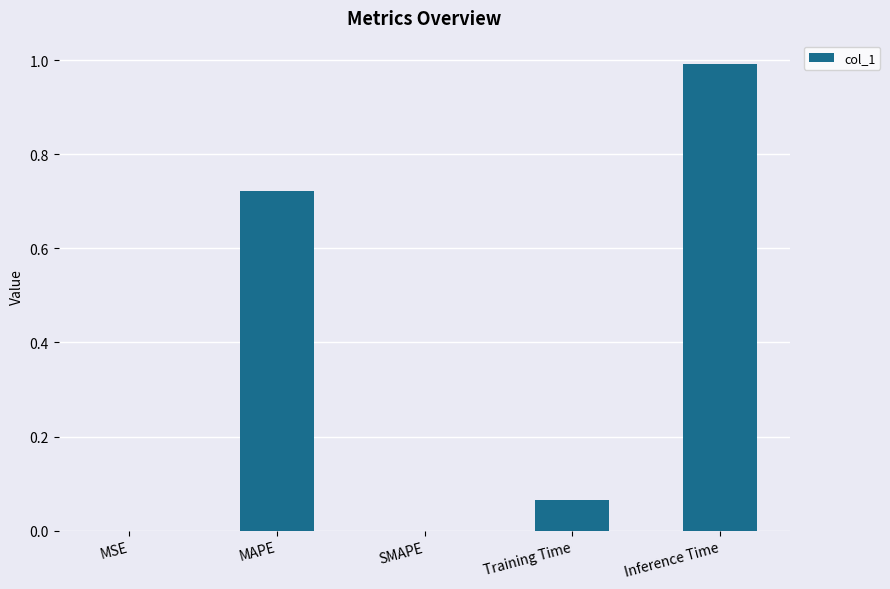

What is the sum of the values at MAPE and Inference Time?

1.7